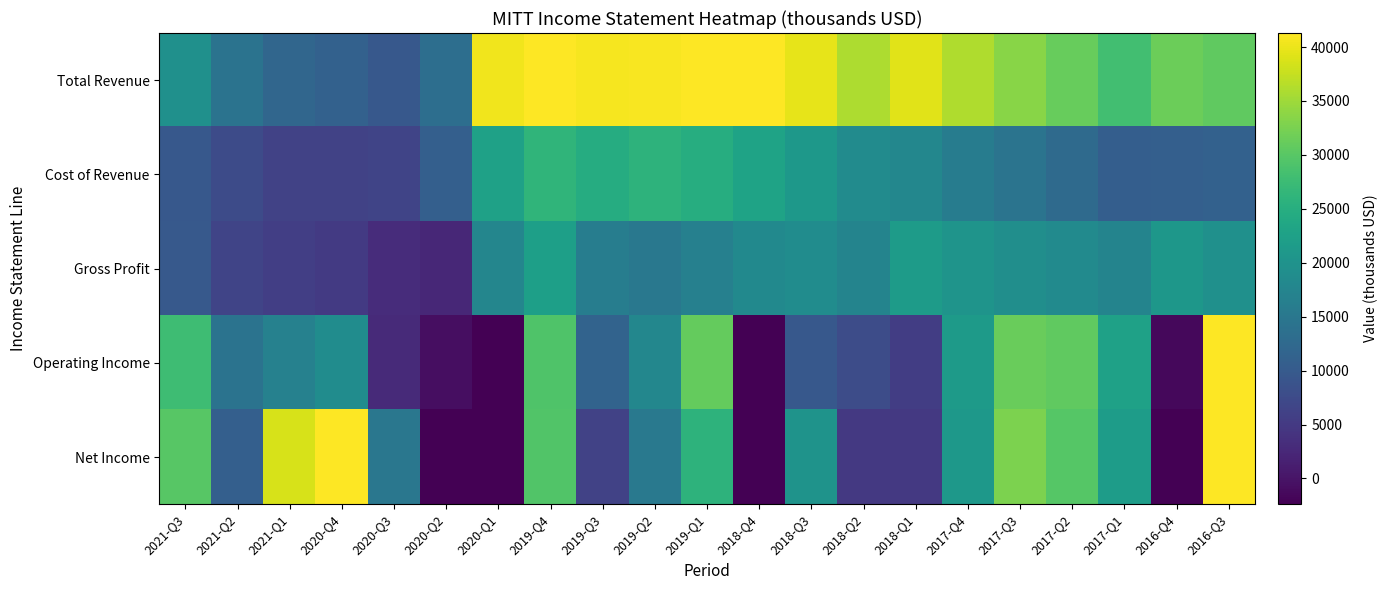

Between 2020-Q1 and 2018-Q1, which series saw the biggest shift?

Net Income